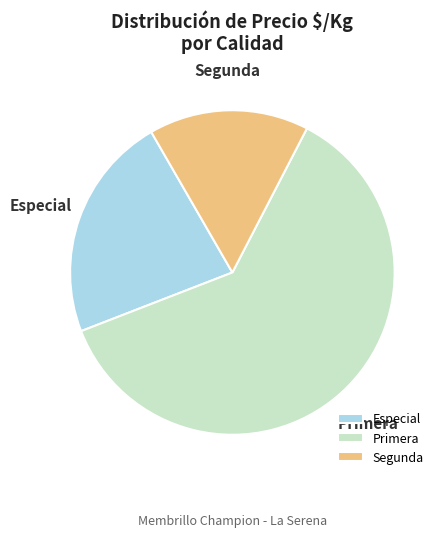

Does Especial account for over 50% of the chart?

No